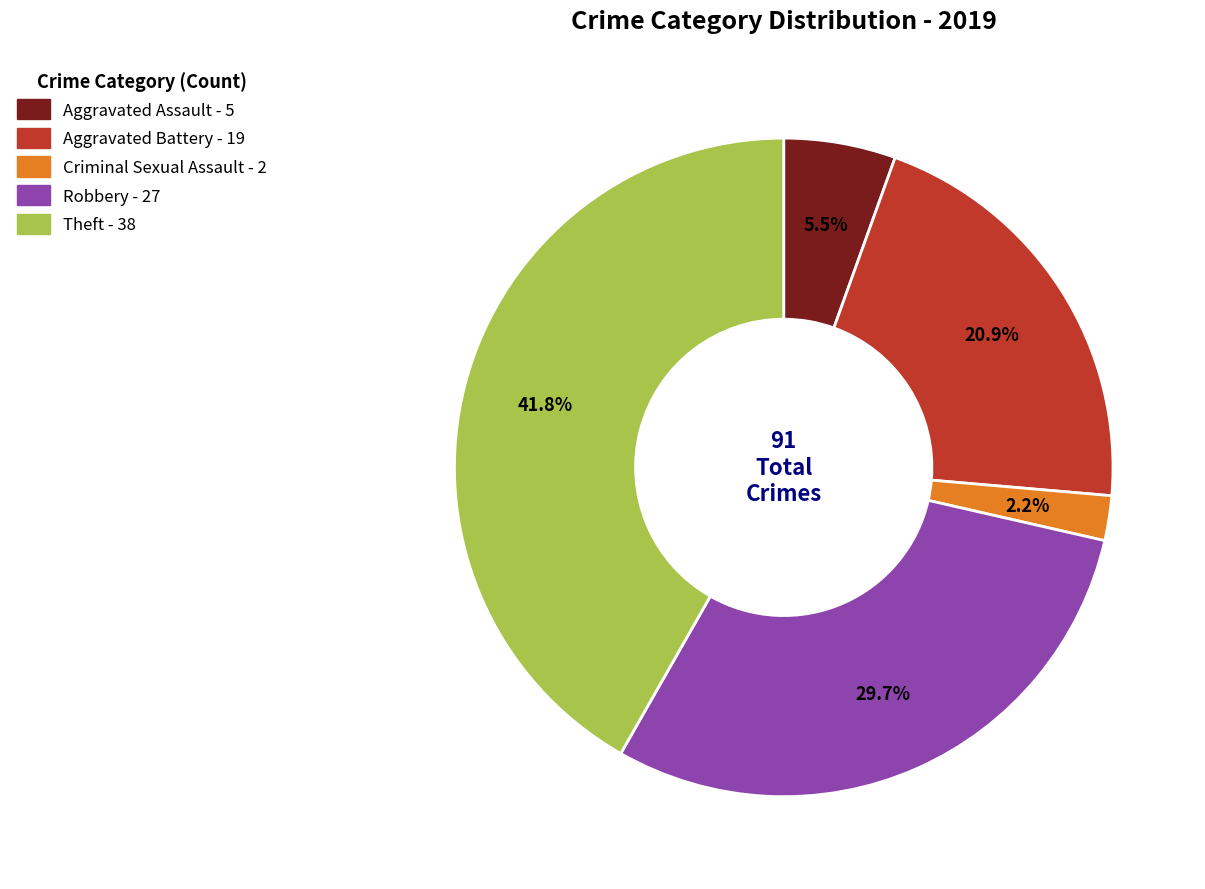

How many slices are in this pie chart?

5